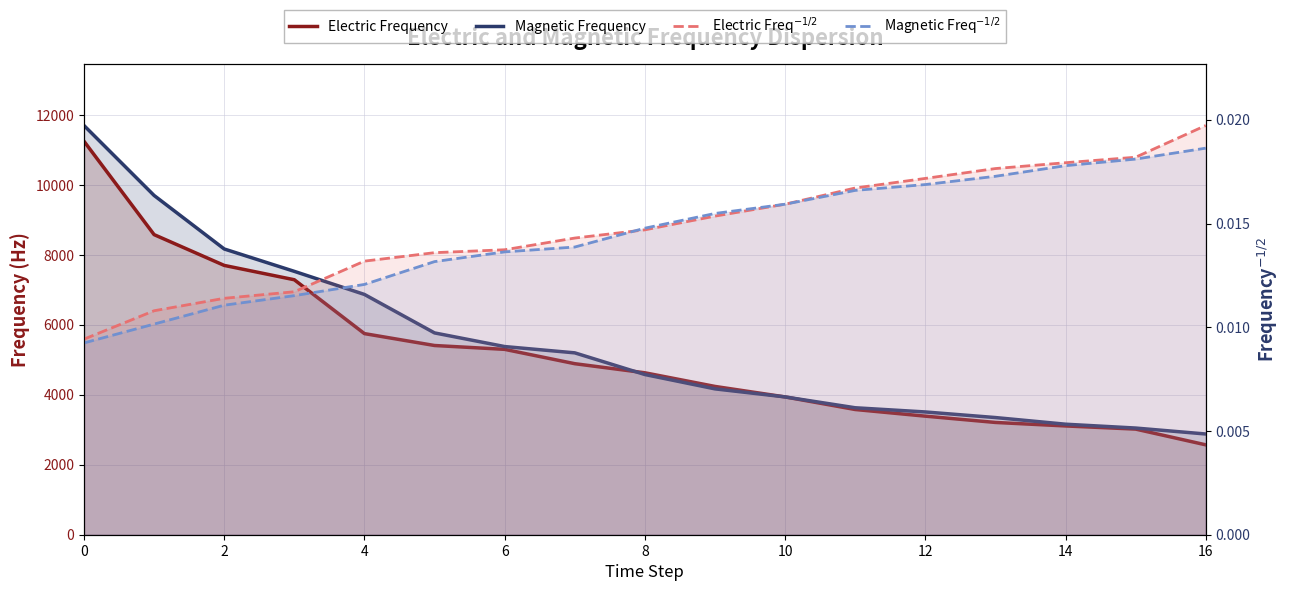

True or false: Magnetic Frequency and Electric Frequency cross at least once.

True